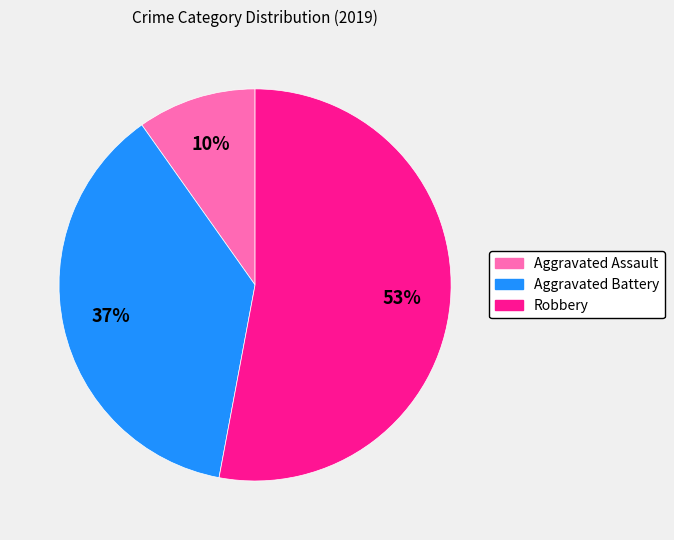

Rank the categories by value from highest to lowest.

Robbery, Aggravated Battery, Aggravated Assault